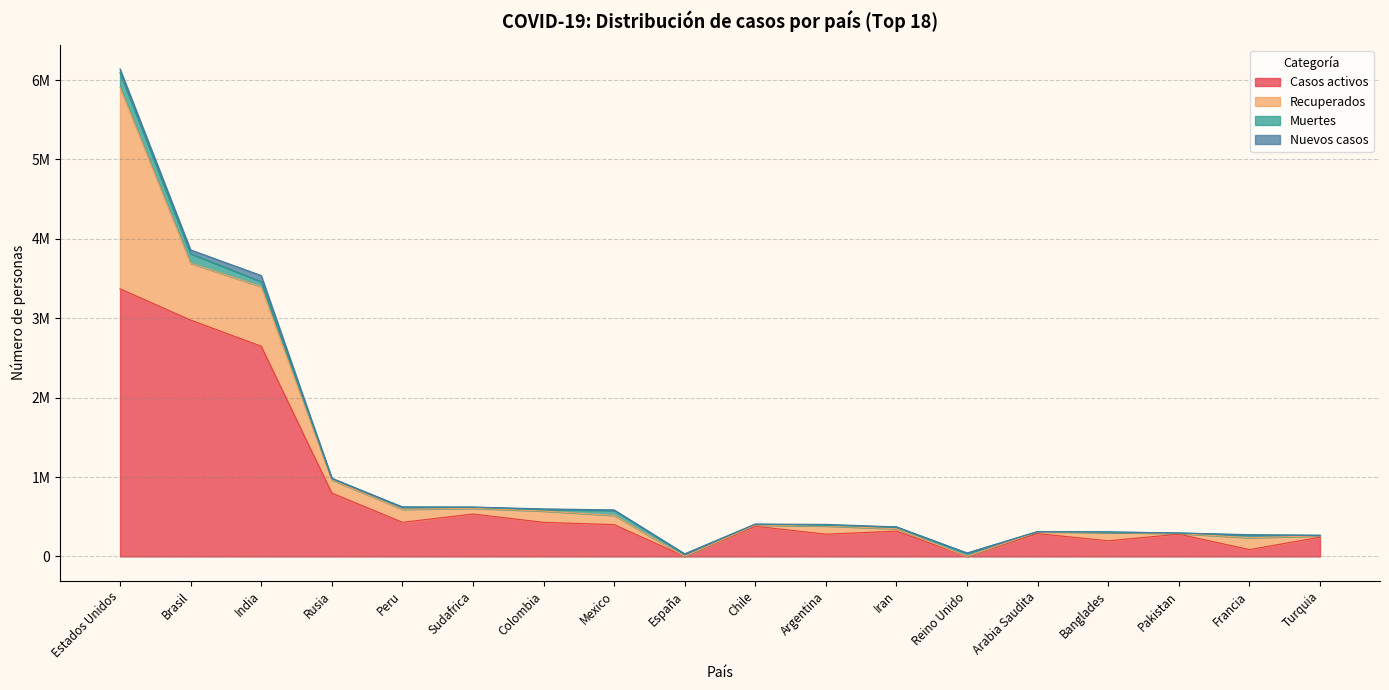

Reading right to left, what are all the values shown in this chart?

Casos activos: 241809	86177	279937	196836	287403	0	318270	280165	379452	0	400479	429620	533935	429662	798466	2647538	2976796	3370495
Recuperados: 17461	150304	8833	105784	21708	0	30392	103573	15388	0	116841	142133	72454	164058	165025	750989	716238	2536639
Muertes: 6245	30596	6283	4174	3813	41486	21249	8271	11132	29011	62594	18767	13743	28277	16914	62713	119571	185835
Nuevos casos: 1517	7379	415	2211	1069	1276	2115	11717	1870	3829	6026	8498	1846	0	4829	76665	48112	46335